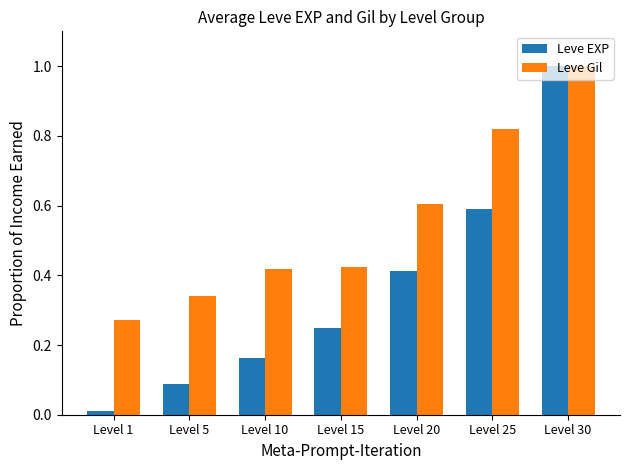

At which category is the sum across all series the highest?

Level 30